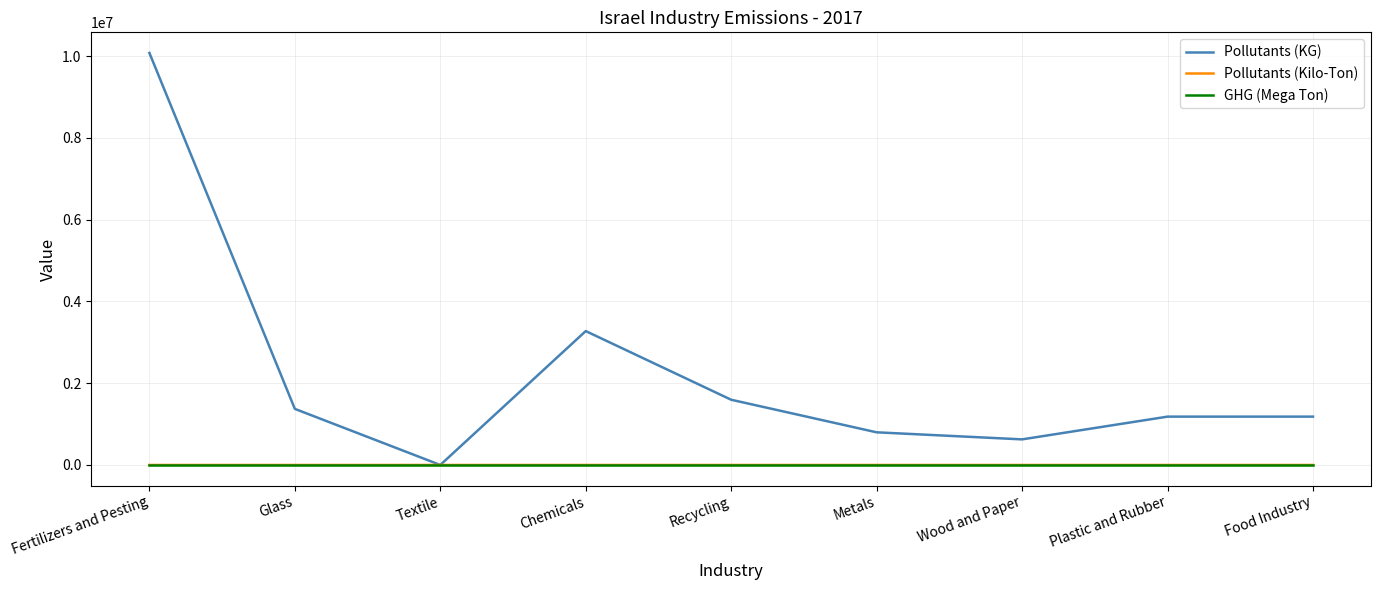

Is it true that Pollutants (KG) equals 1182293.0 at Food Industry?

True